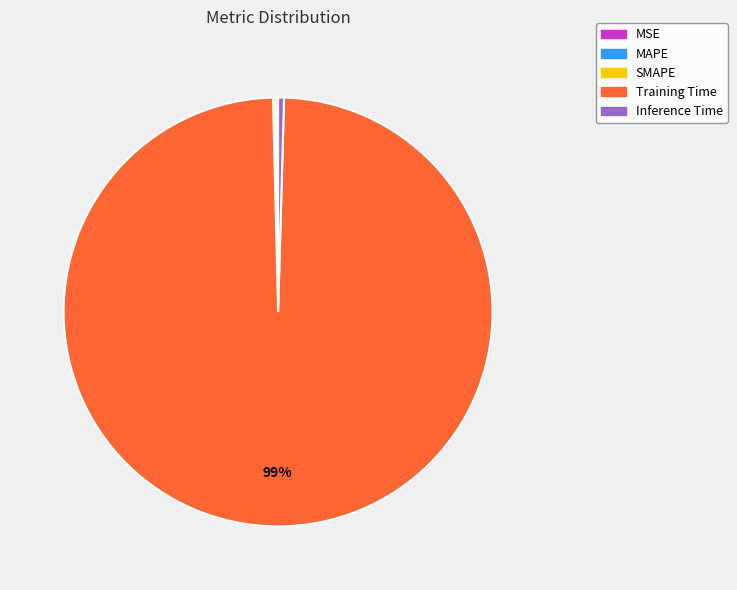

True or false: Training Time accounts for 91% of the total.

False